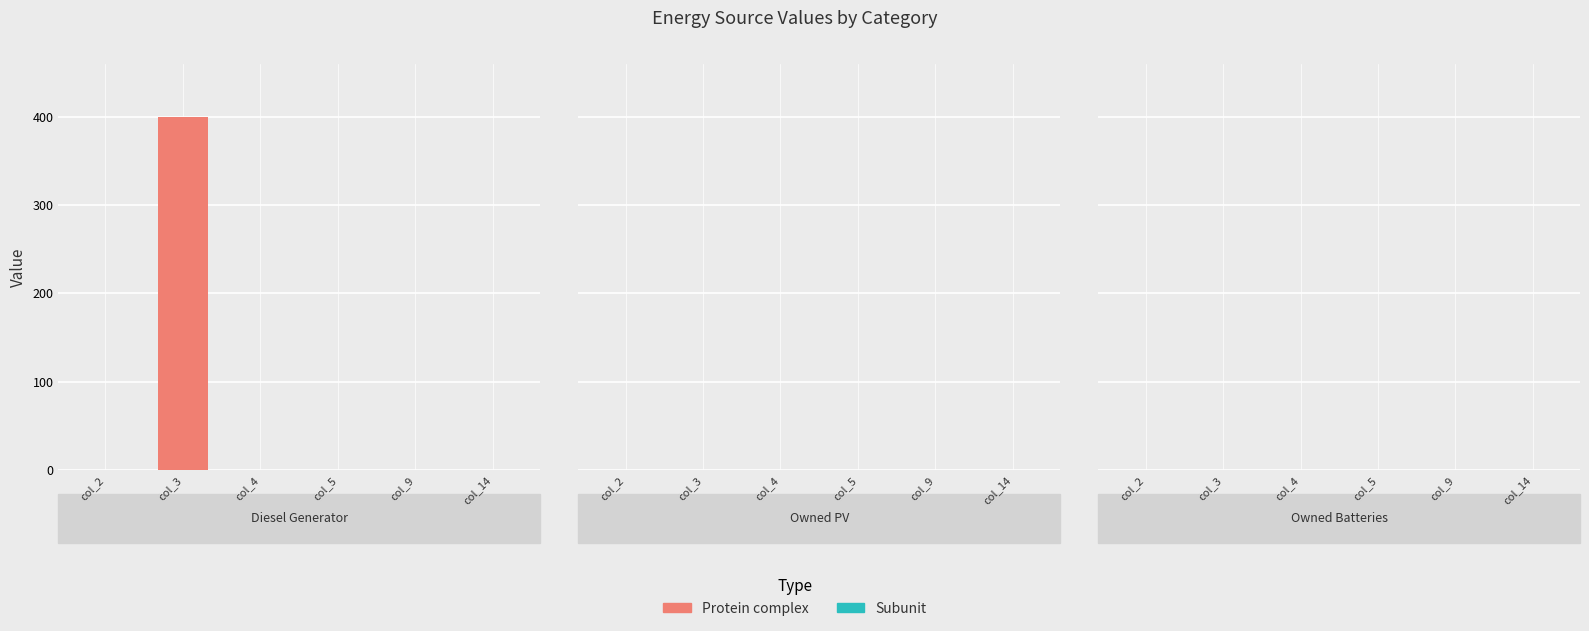

Reading right to left, list all the values displayed in this chart.

col_2: 0	0	0
col_3: 0	0	400
col_4: 0	0	0
col_5: 0	0	0
col_9: 0	0	0
col_14: 0	0	0